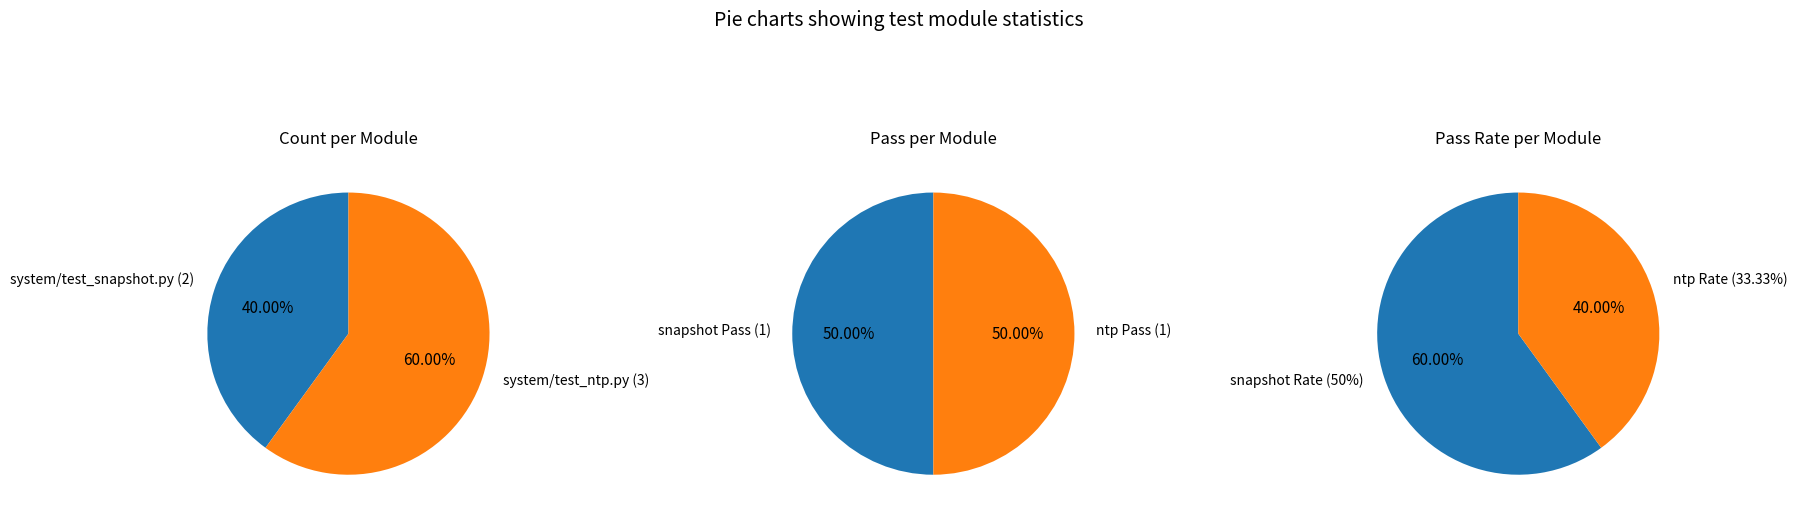

Does system/test_snapshot.py (2) represent more than half of the total?

No